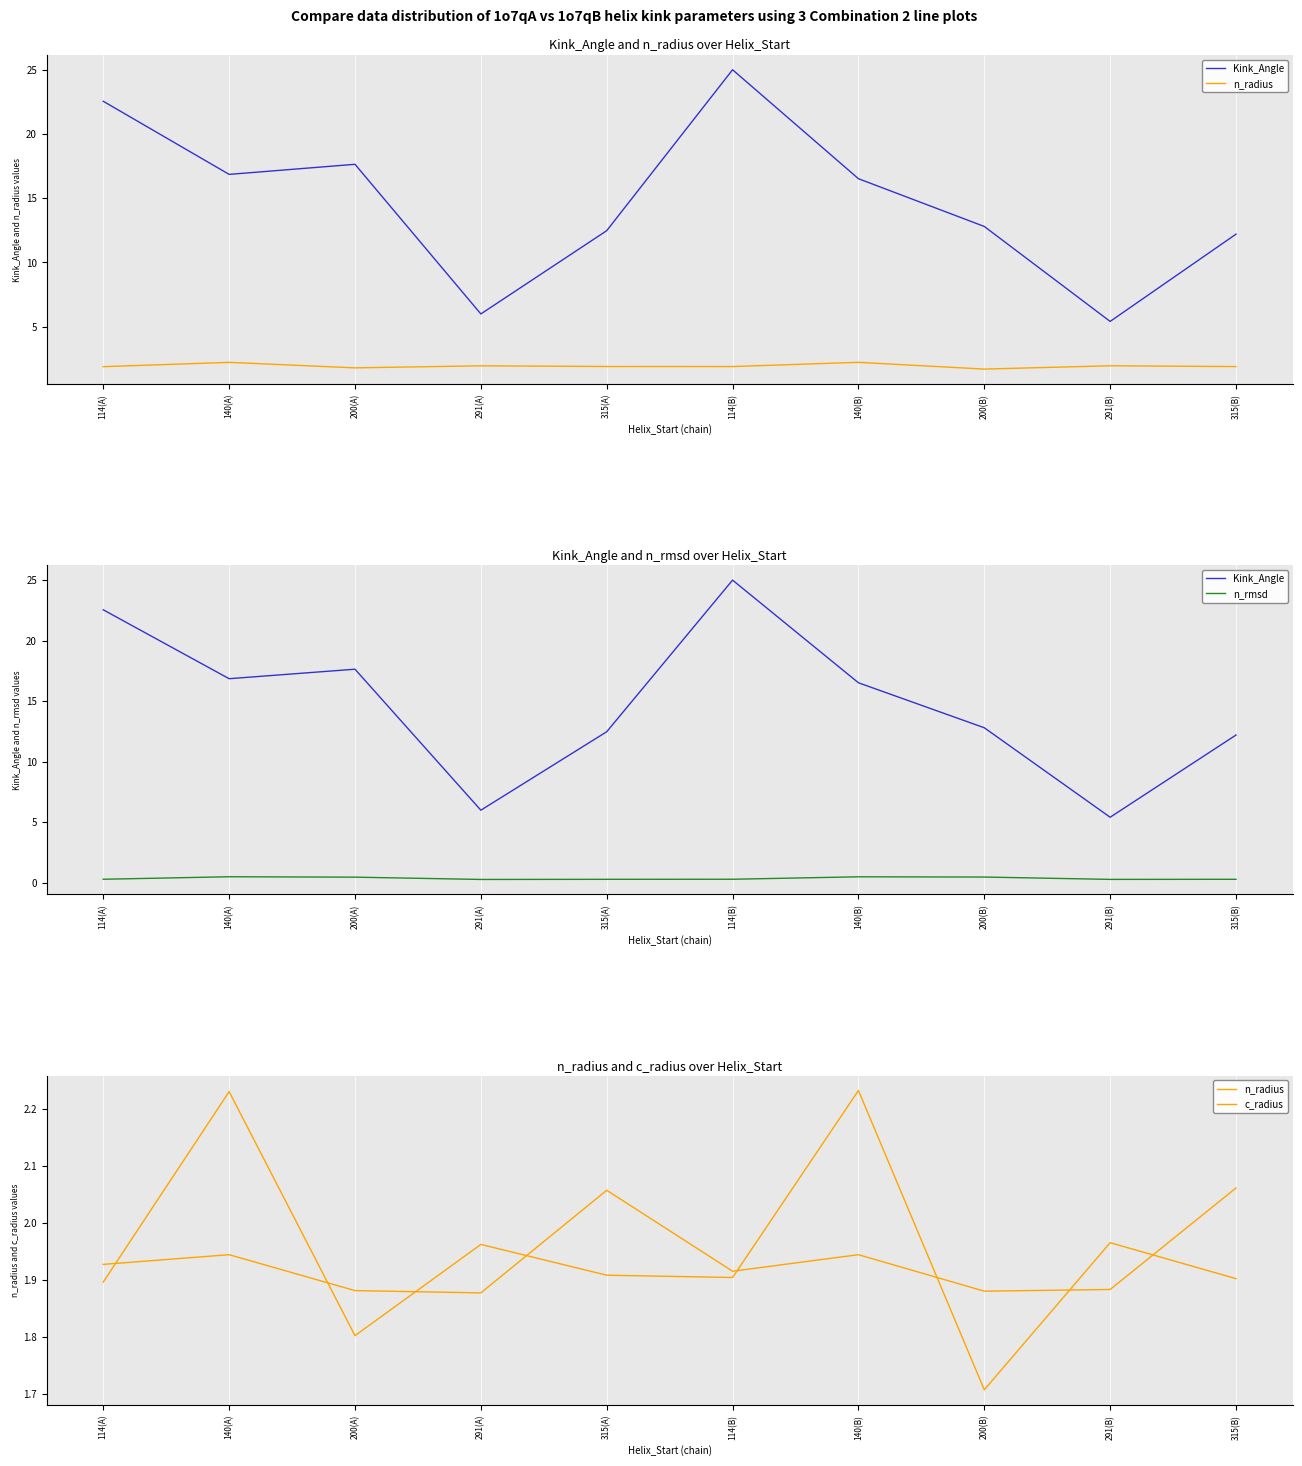

Which category has the lowest value across all series?

291(A)